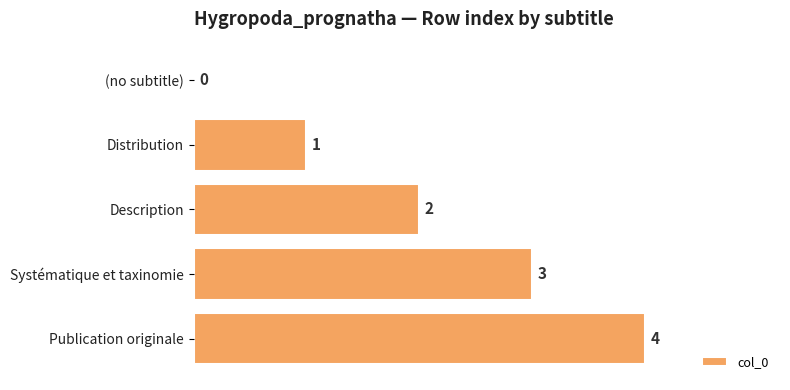

Are the bars grouped side by side (vs. stacked)?

No